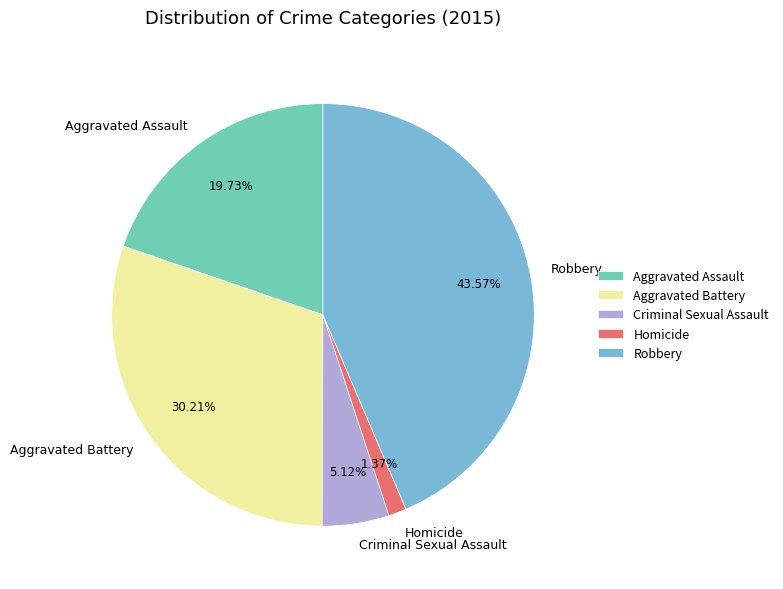

To the nearest percent, what is the average slice percentage?

20%